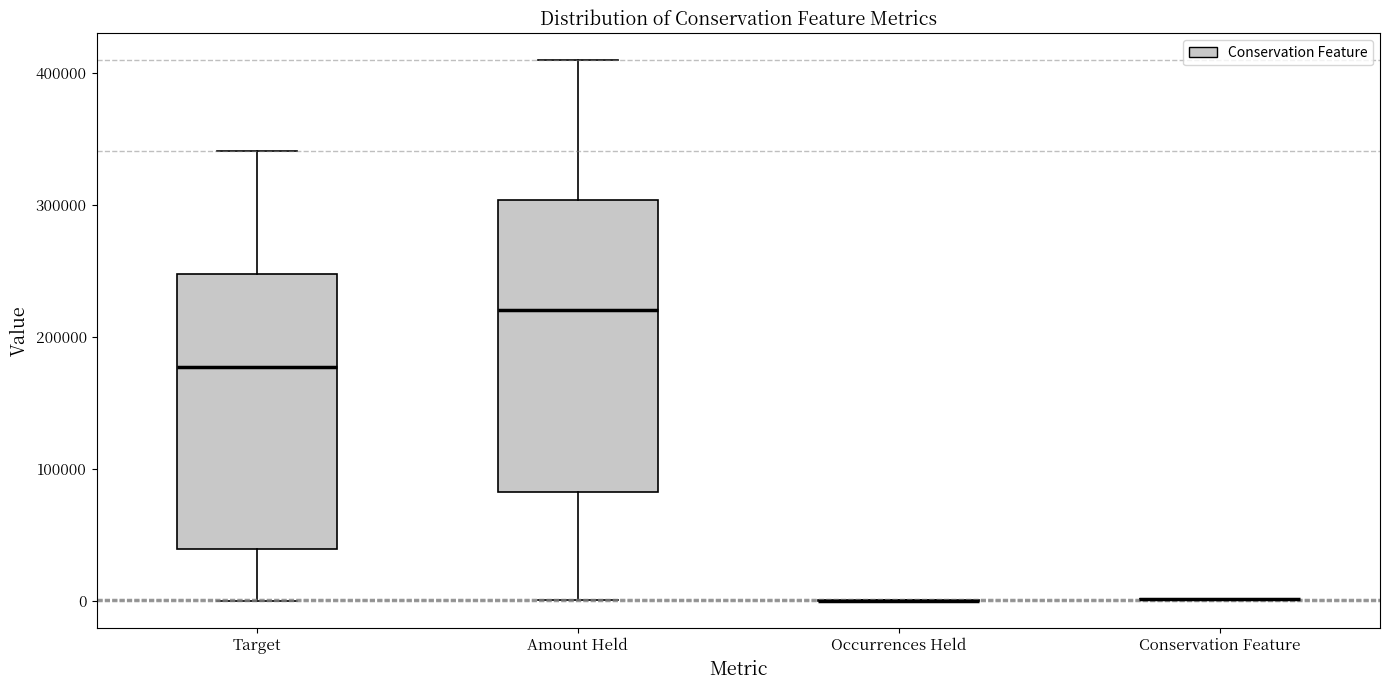

Where is the upper edge of the box for Target on the y-axis? The values are not printed on the chart, so give them approximately, as read against the axis.

250000